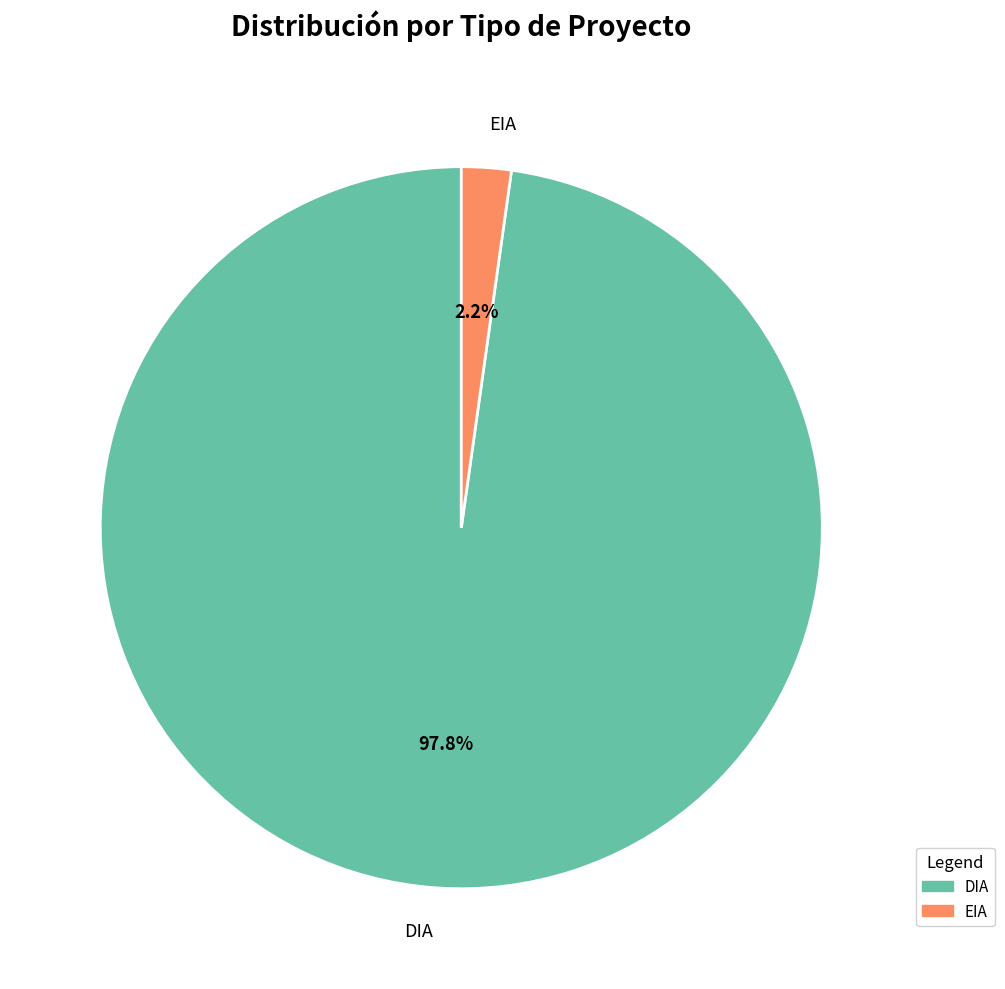

Which category has the smallest portion of the pie?

EIA